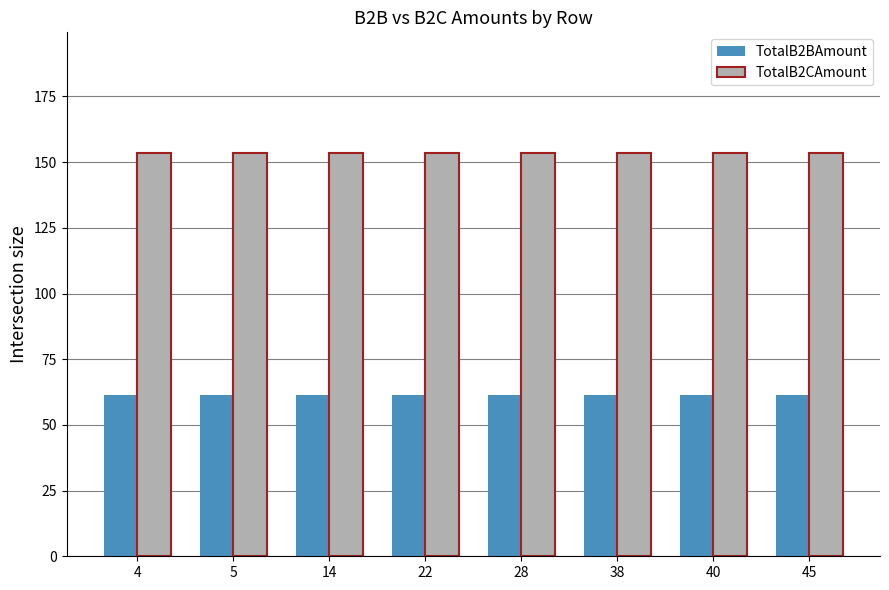

Reading left to right, what are all the values shown in this chart?

TotalB2BAmount: 61.4	61.4	61.4	61.4	61.4	61.4	61.4	61.4
TotalB2CAmount: 153.4	153.4	153.4	153.4	153.4	153.4	153.4	153.4